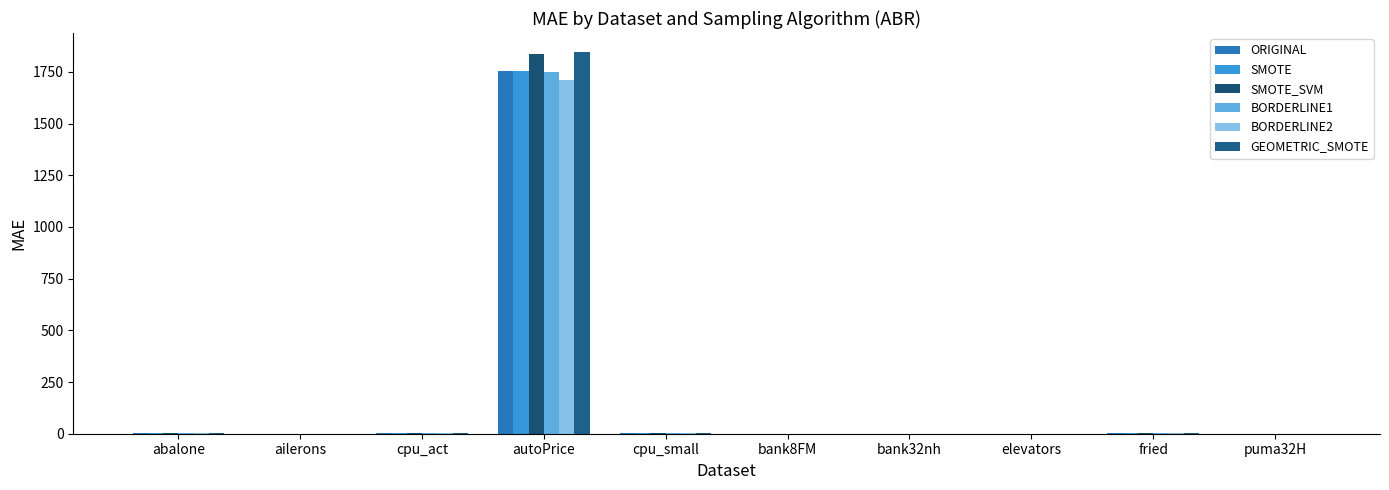

Is the value of ORIGINAL at elevators greater than the value of SMOTE_SVM at ailerons?

Yes